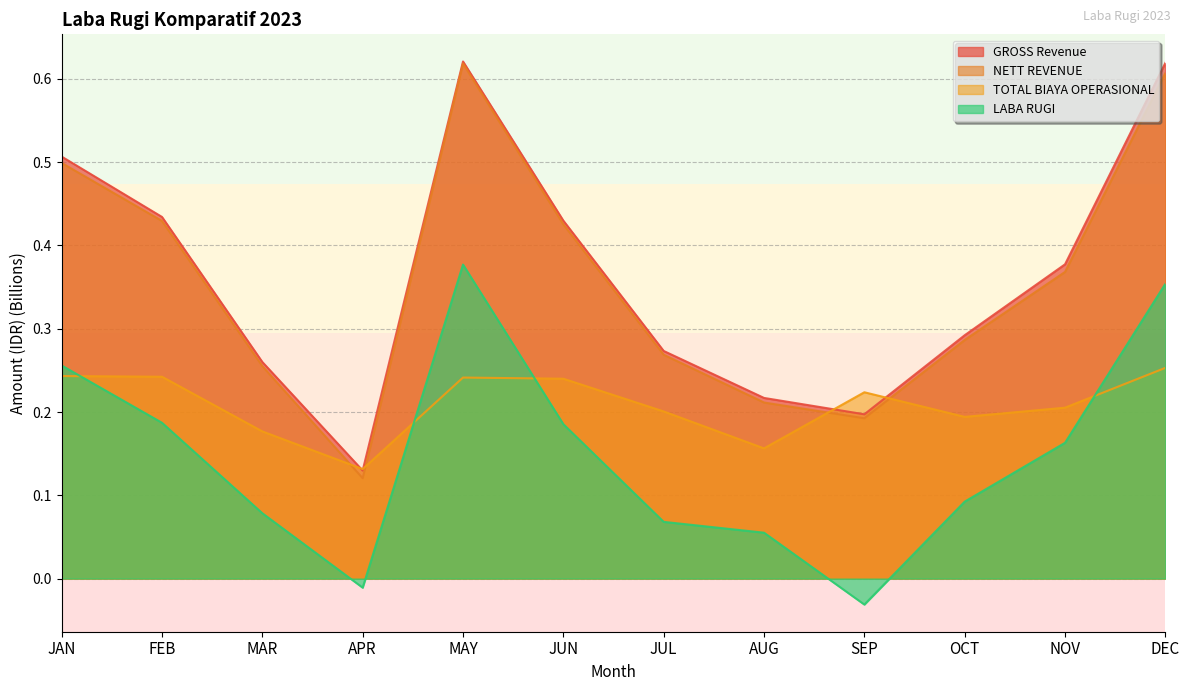

What value does the GROSS Revenue series have at OCT?

0.3